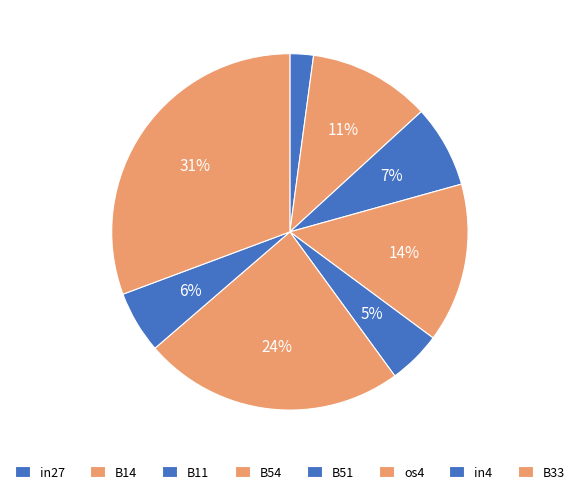

How many slices are in this pie chart?

8